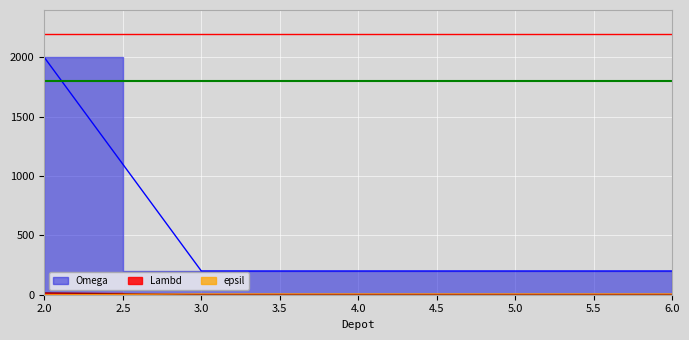

How many distinct data groups are displayed?

3